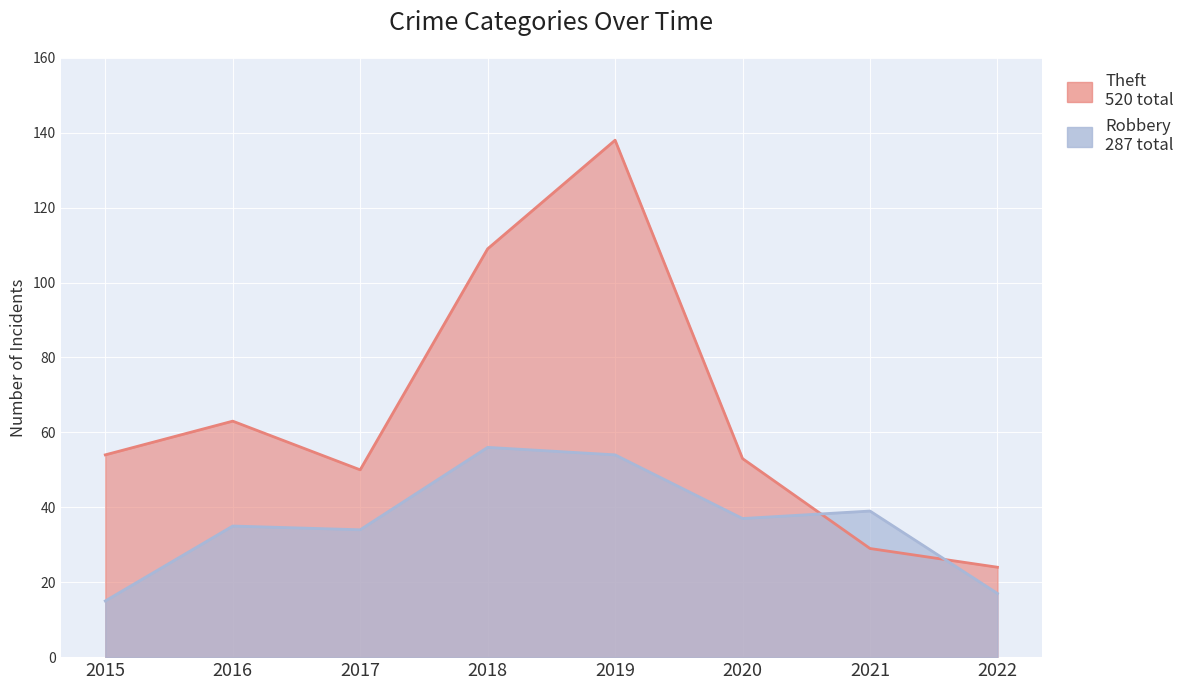

Which series has the largest range (max minus min)?

Theft